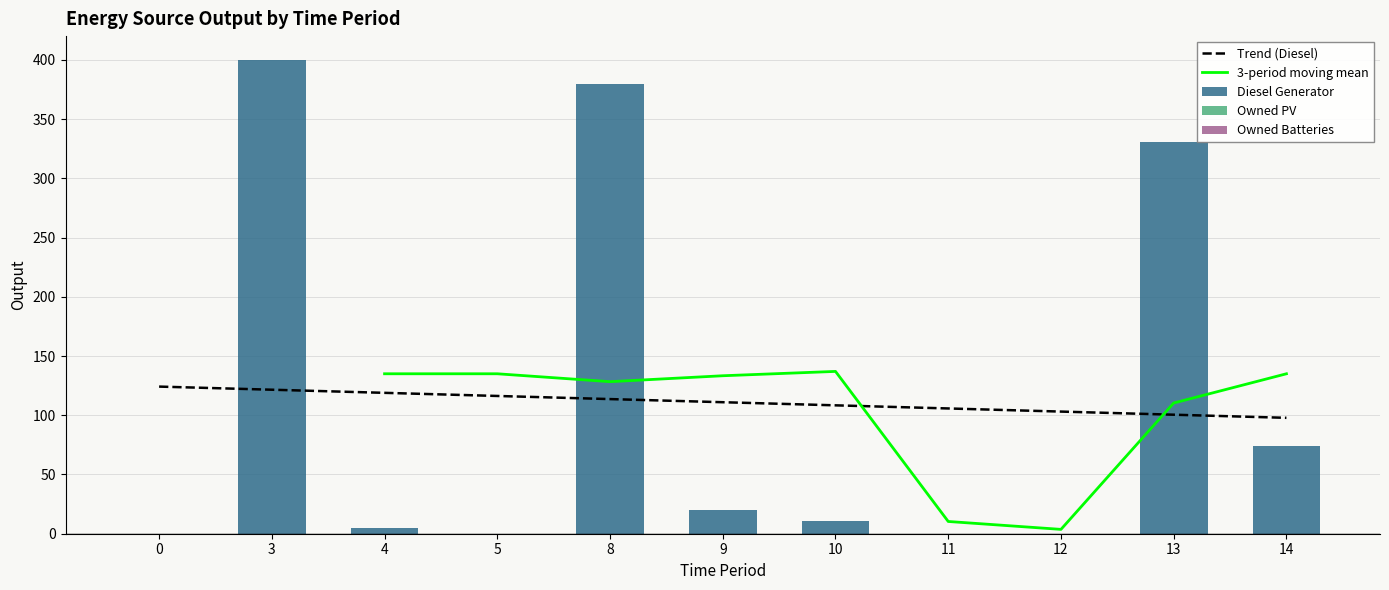

Is it true that Diesel Generator equals 2 at 4?

False